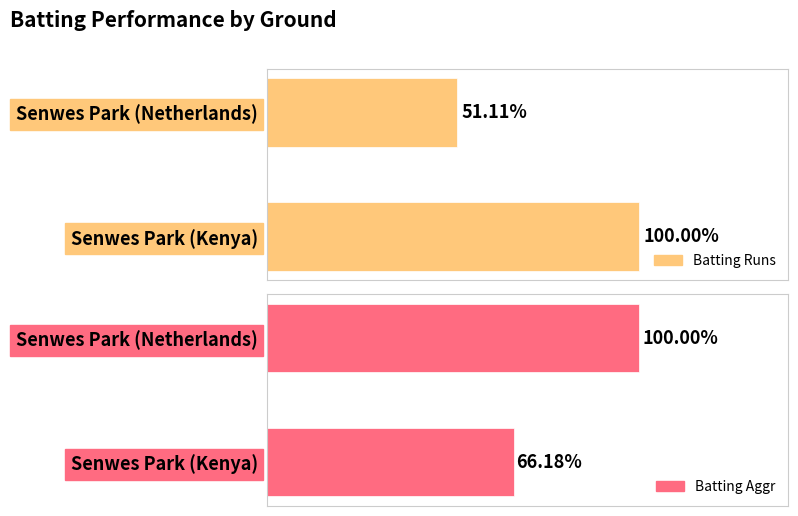

What is the label of the 2nd bar from the left?

Senwes Park (Netherlands)